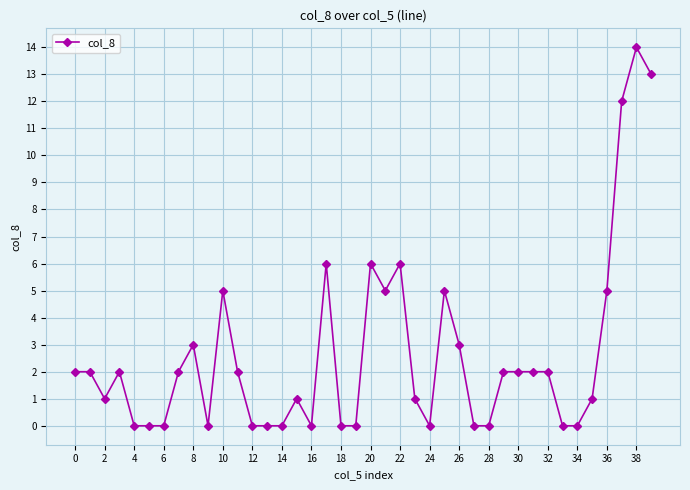

Reading left to right, list all the values displayed in this chart.

2	2	1	2	0	0	0	2	3	0	5	2	0	0	0	1	0	6	0	0	6	5	6	1	0	5	3	0	0	2	2	2	2	0	0	1	5	12	14	13